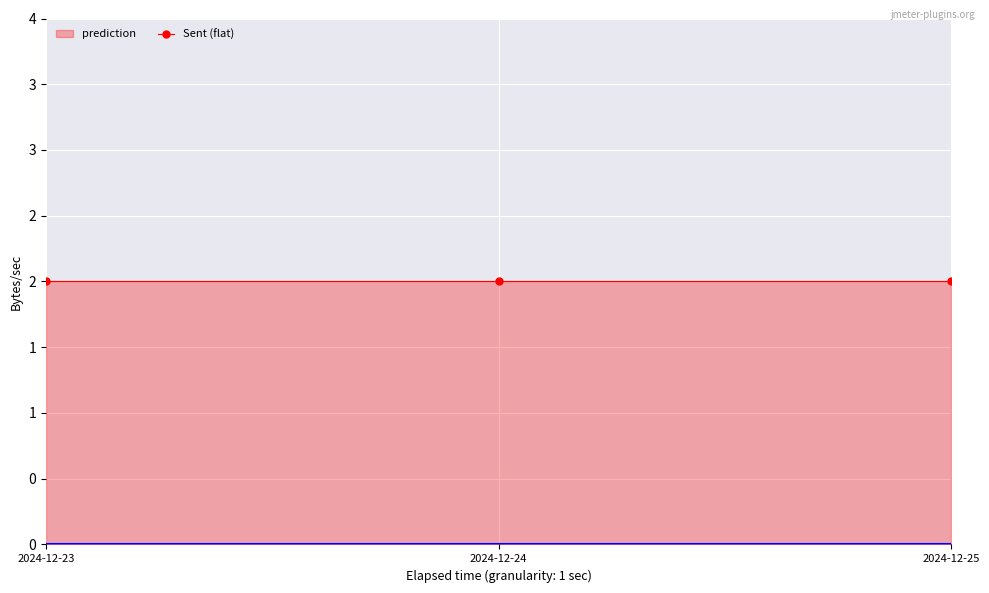

What is the sum of the prediction values at 2024-12-23 and 2024-12-24?

4